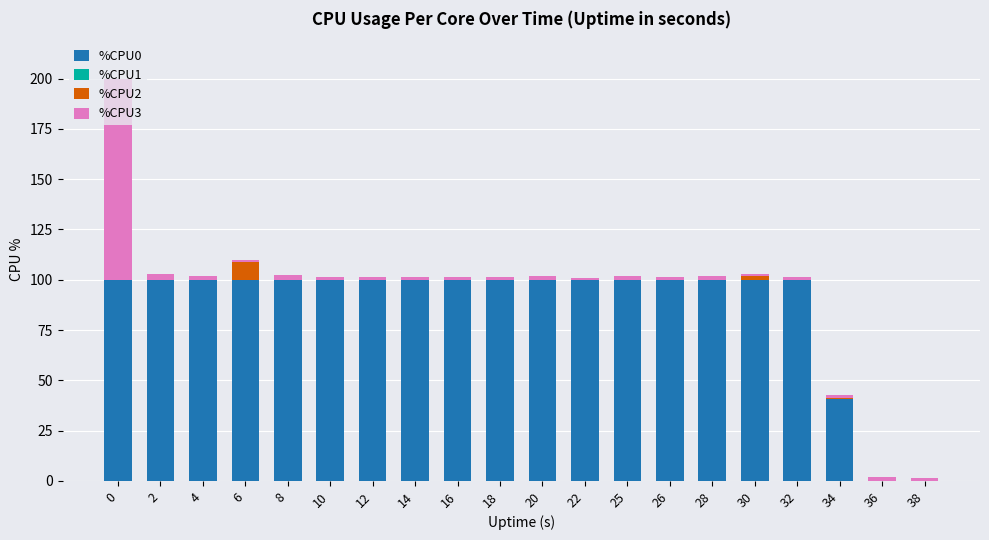

Count the number of categories in the chart.

20